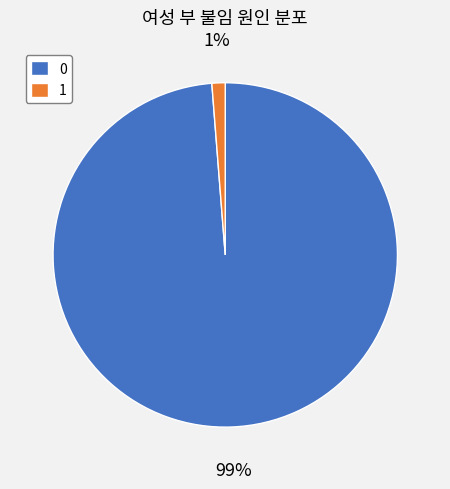

To the nearest percent, what is the difference between the 1 and 0 slice percentages?

98%